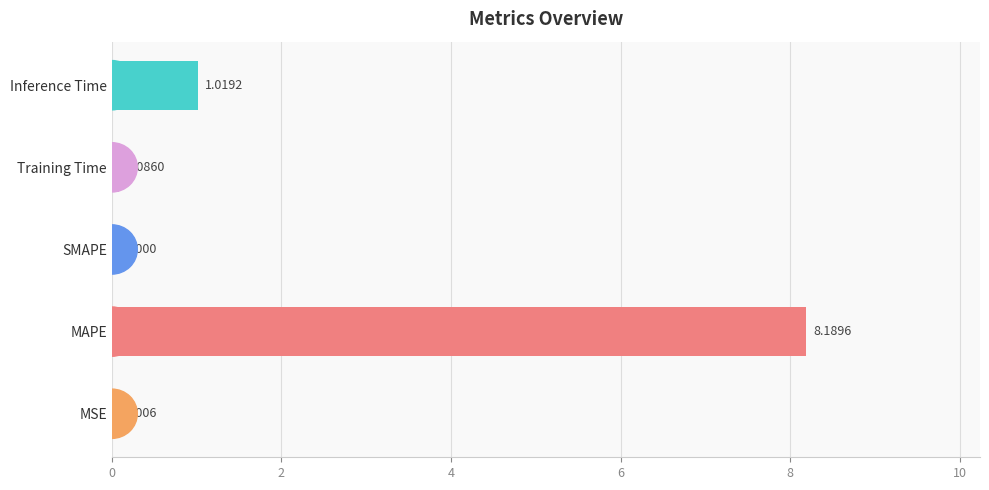

What is the change in value from MAPE to Inference Time?

-7.2